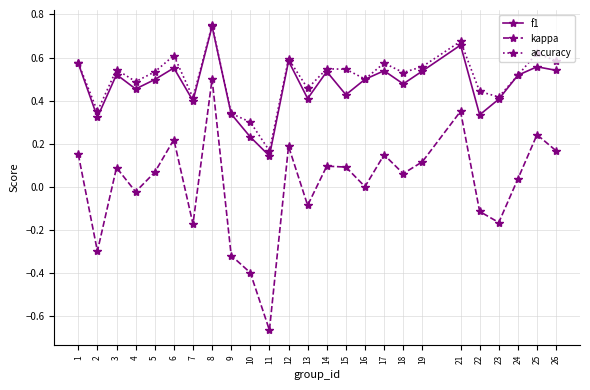

At which label does accuracy reach its minimum?

11